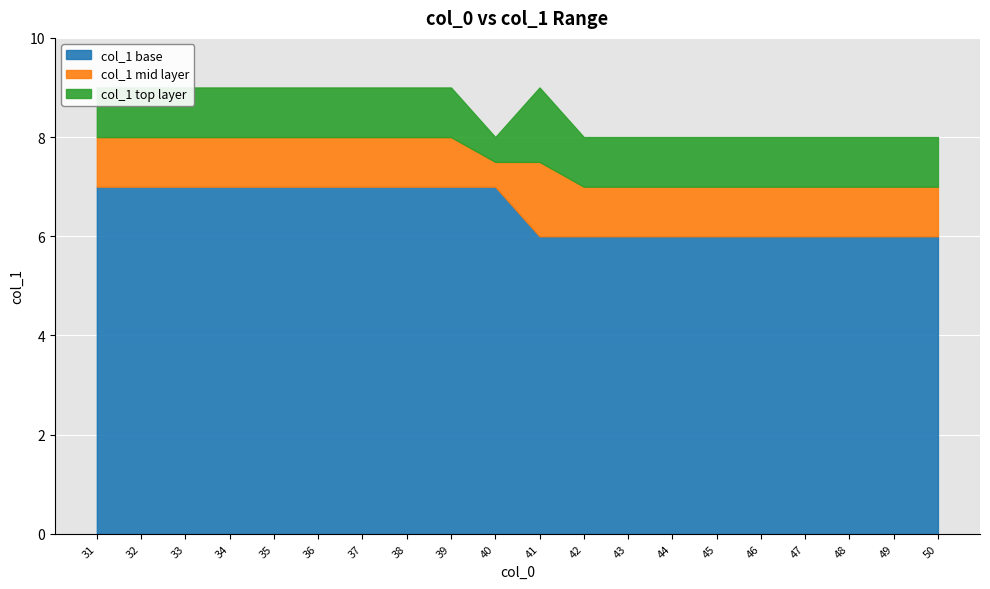

Where is col_0 nearest to the value 40?

40